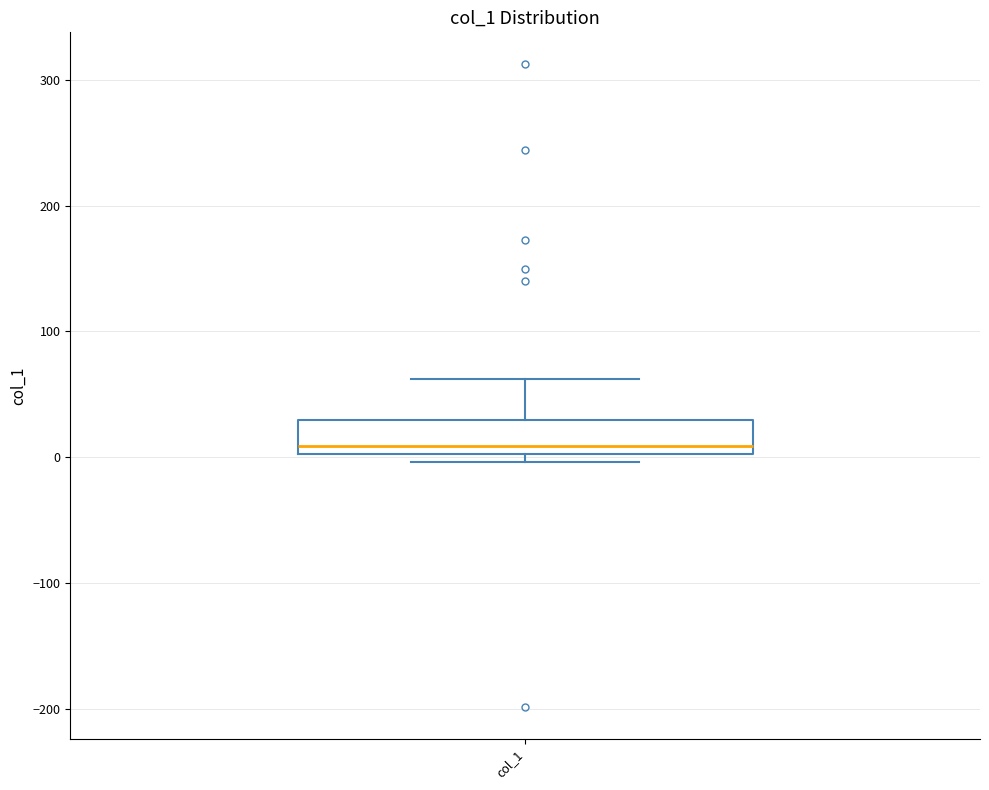

Read this box plot against the y-axis: the position of the median line, the range covered by the box, and the ends of both whiskers. The values are not printed on the chart, so give them approximately, as read against the axis.

median 10, box 0 to 30, whiskers 0 (just below the box's lower edge) to 60